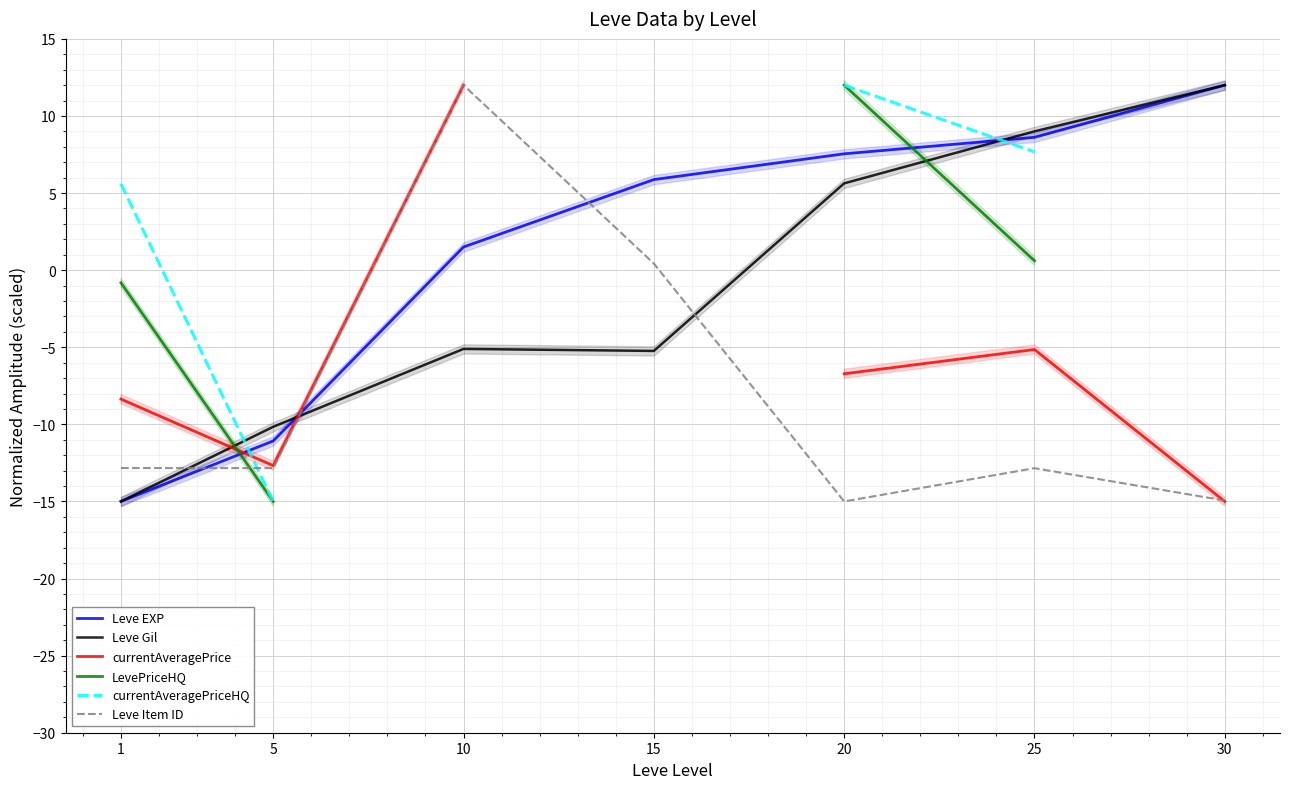

How many lines are shown in the chart?

6